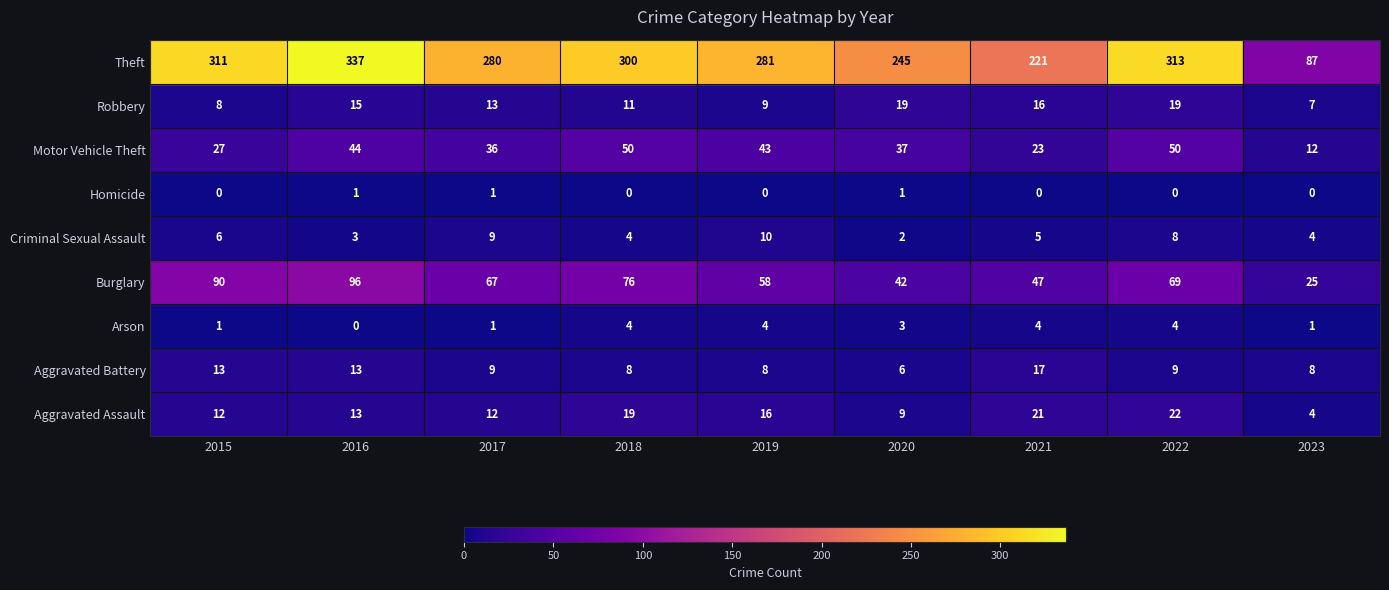

At which category does the chart reach its peak across all series?

2016